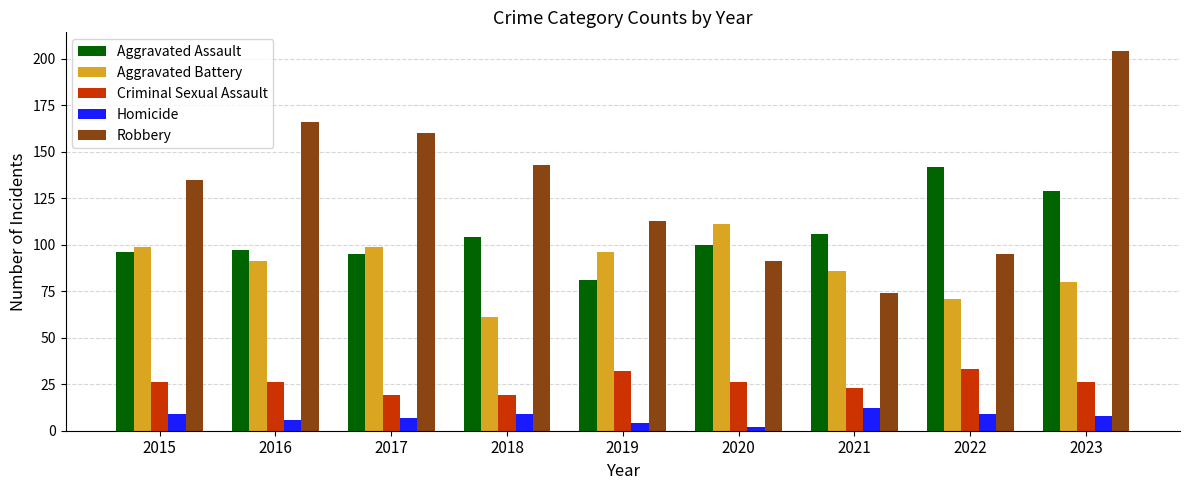

What is the approximate value of Robbery at 2018?

143